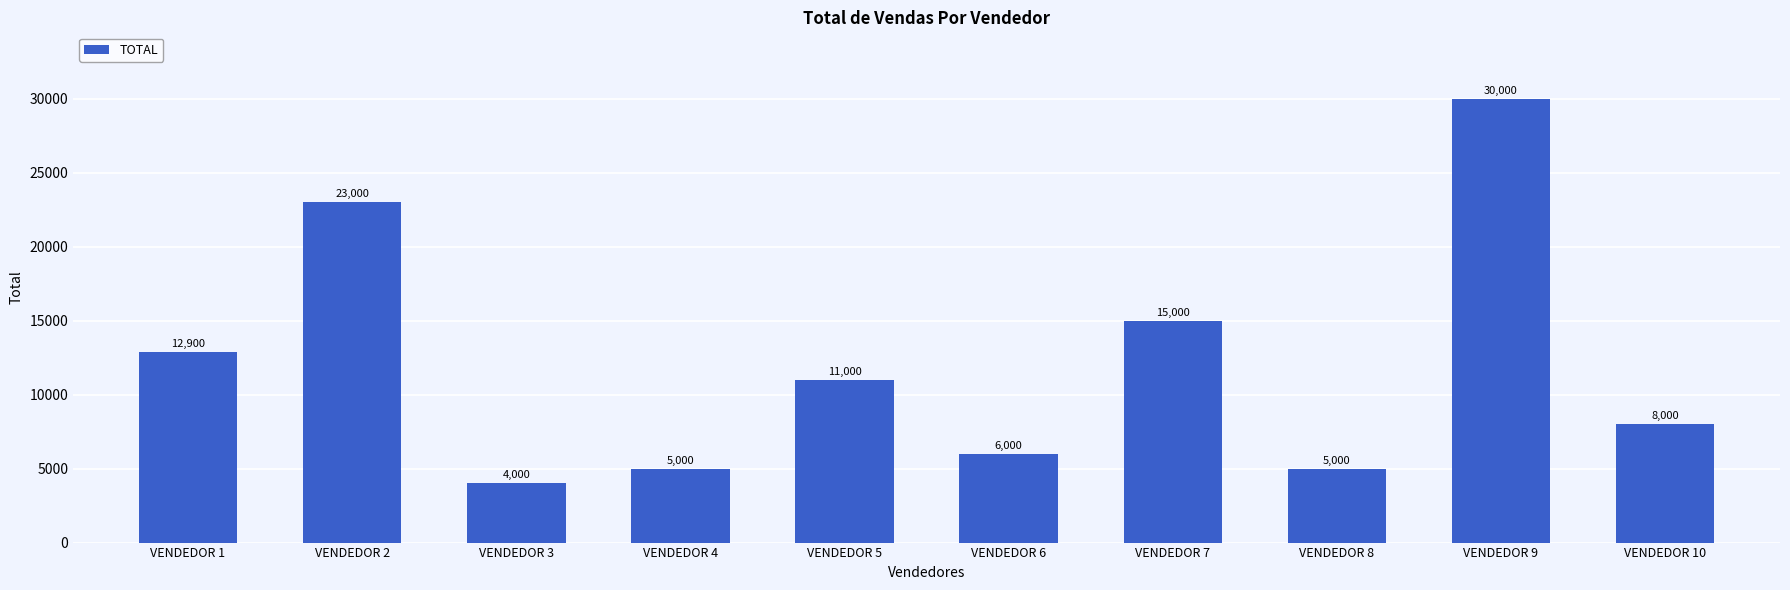

Reading left to right, list all the values displayed in this chart.

VENDEDOR 1=12900	VENDEDOR 2=23000	VENDEDOR 3=4000	VENDEDOR 4=5000	VENDEDOR 5=11000	VENDEDOR 6=6000	VENDEDOR 7=15000	VENDEDOR 8=5000	VENDEDOR 9=30000	VENDEDOR 10=8000